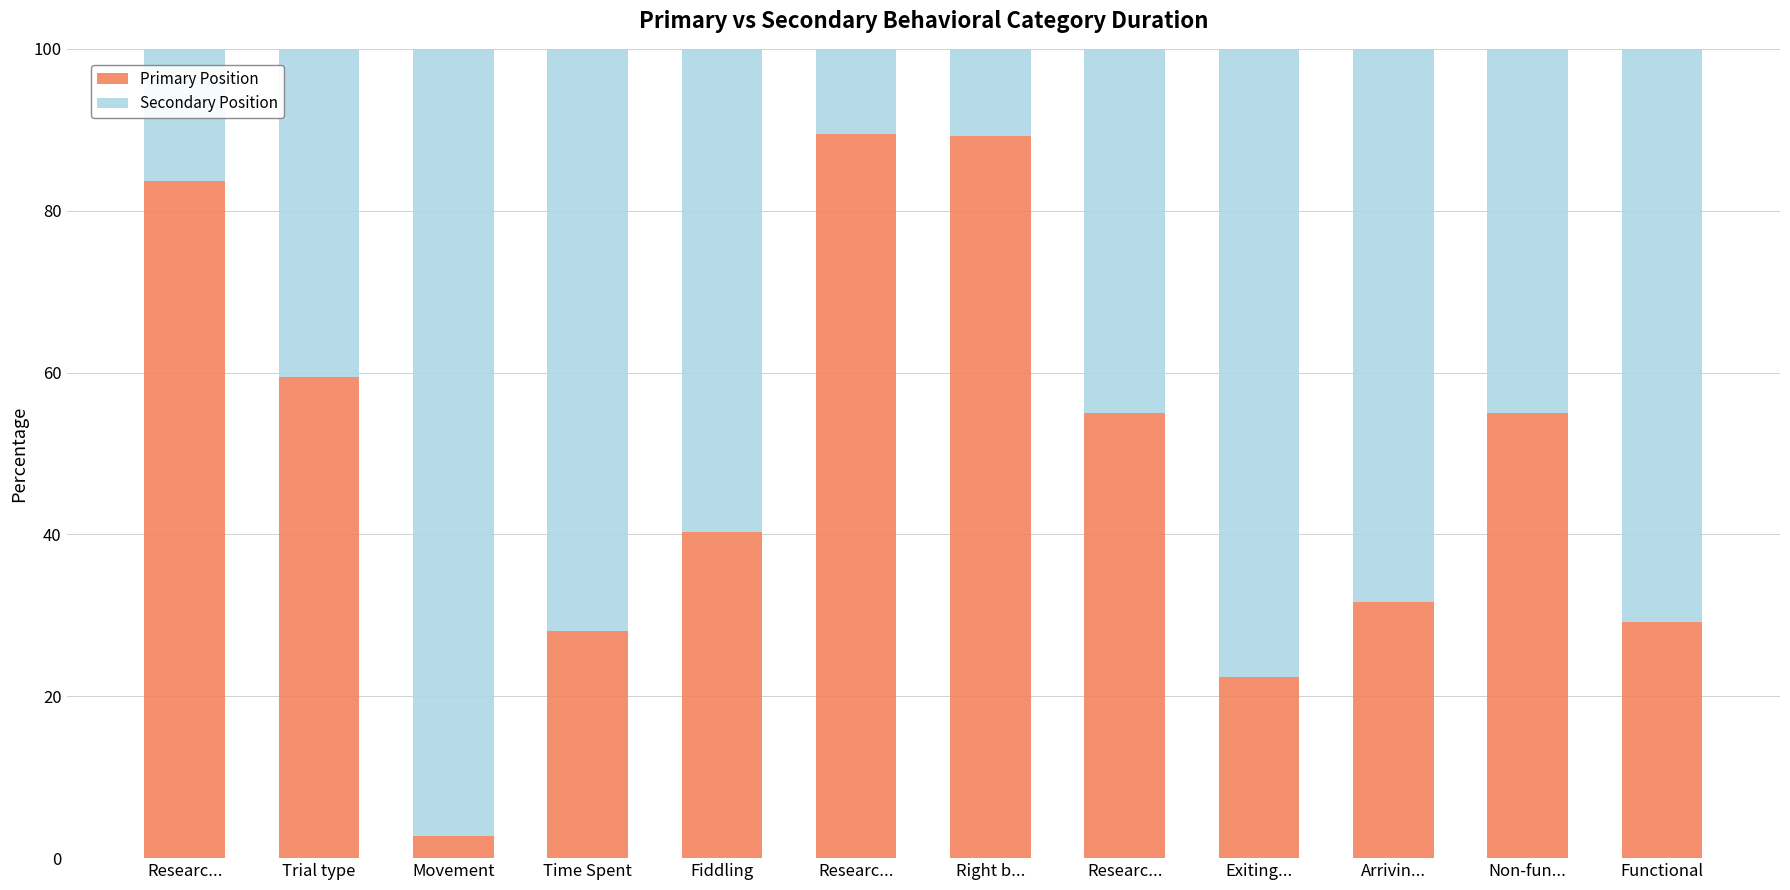

Where is Secondary Position nearest to the value 53?

Fiddling